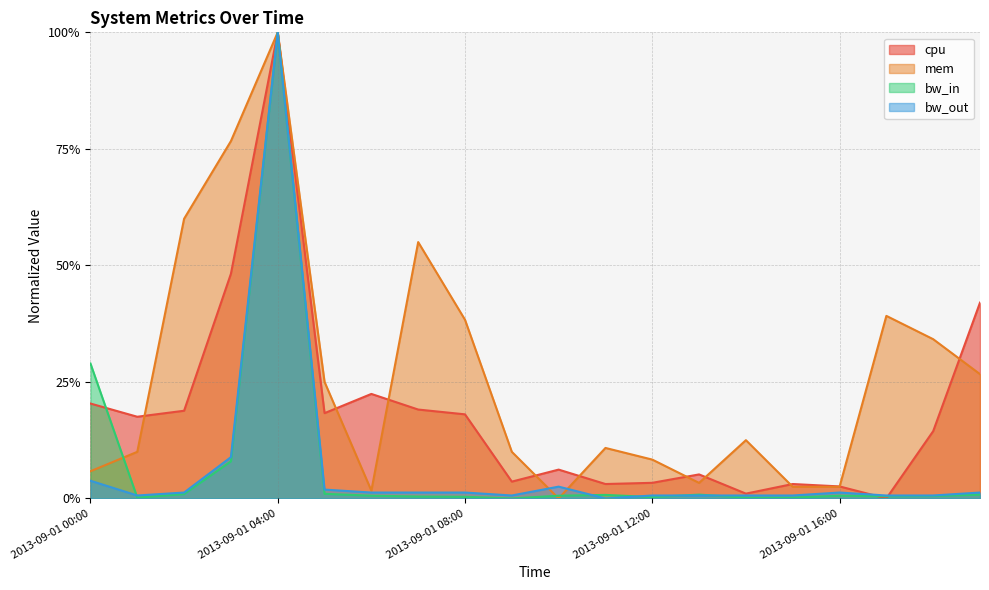

List the series in order of their peak value, highest first.

cpu, mem, bw_in, bw_out